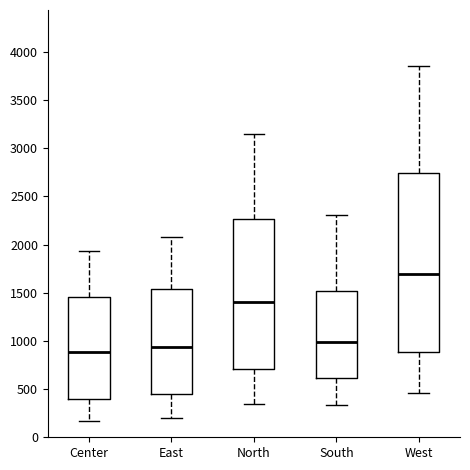

Comparing the boxes themselves (not the whiskers), which one is the tallest?

West